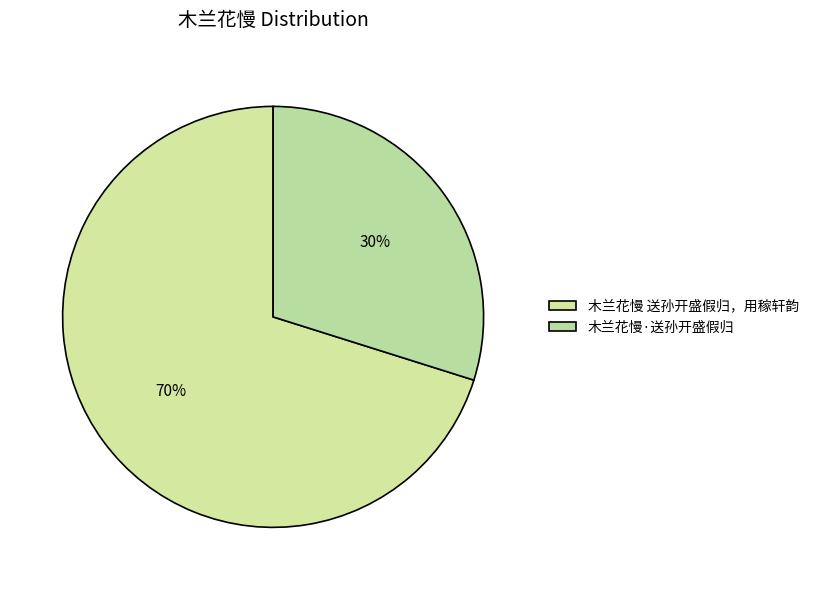

What is the ratio of the value at 木兰花慢·送孙开盛假归 to the value at 木兰花慢 送孙开盛假归，用稼轩韵?

0.4